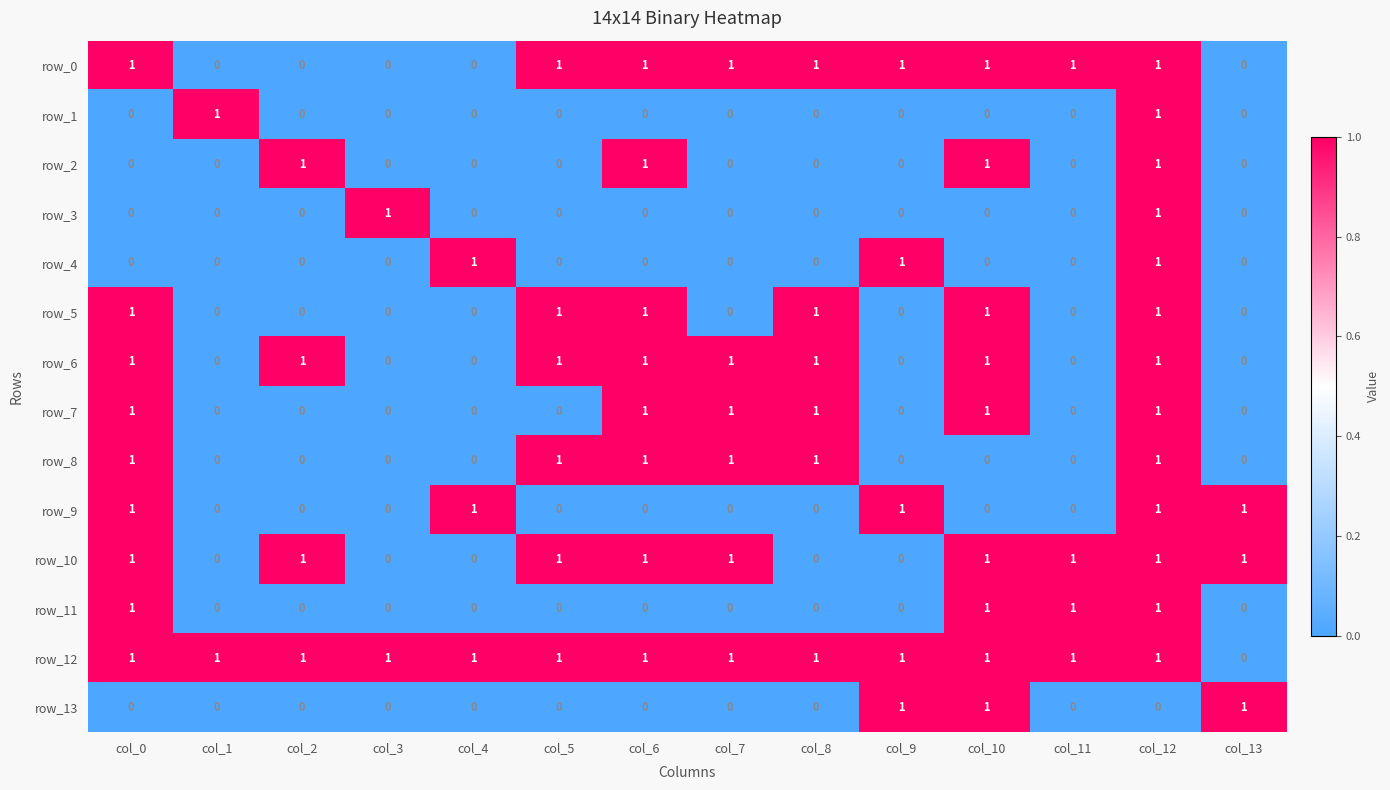

How many data points does each series have?

14